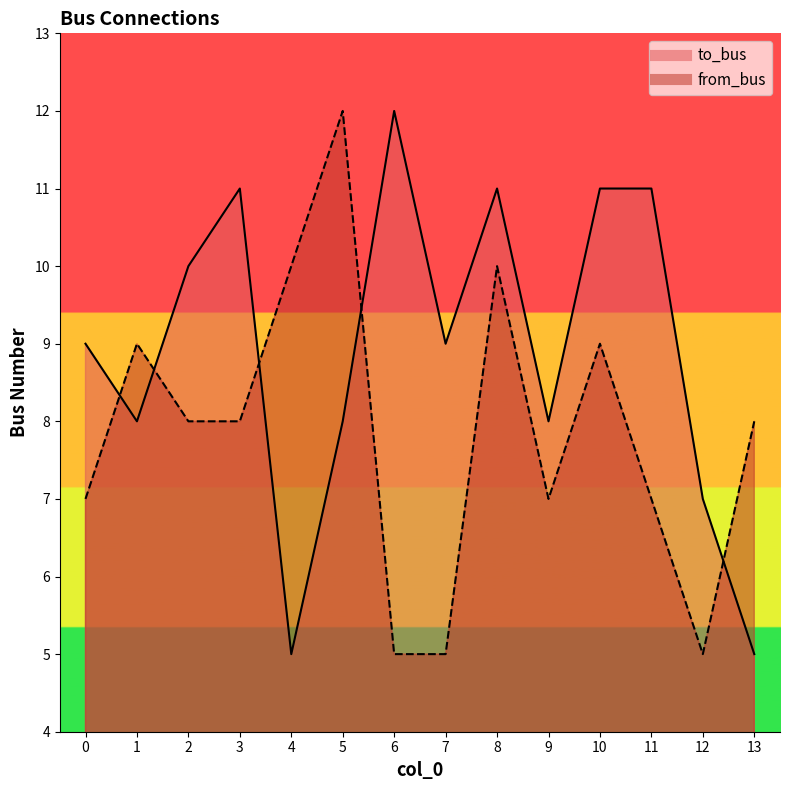

Reading left to right, what are all the values shown in this chart?

to_bus: 0=9	1=8	2=10	3=11	4=5	5=8	6=12	7=9	8=11	9=8	10=11	11=11	12=7	13=5
from_bus: 0=7	1=9	2=8	3=8	4=10	5=12	6=5	7=5	8=10	9=7	10=9	11=7	12=5	13=8